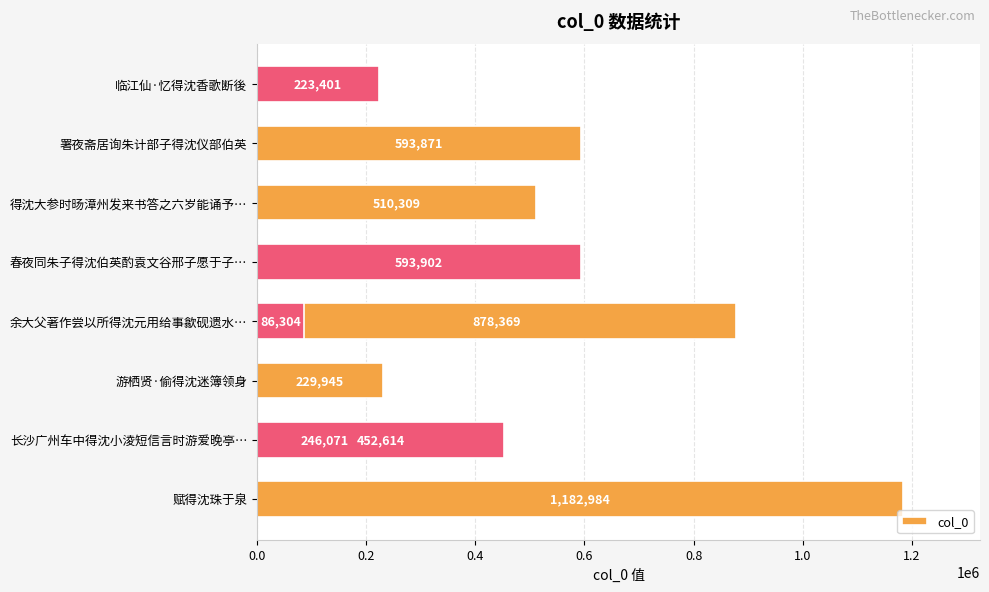

Approximately how many times larger is the value at 0.8 compared to 0.4?

3.8